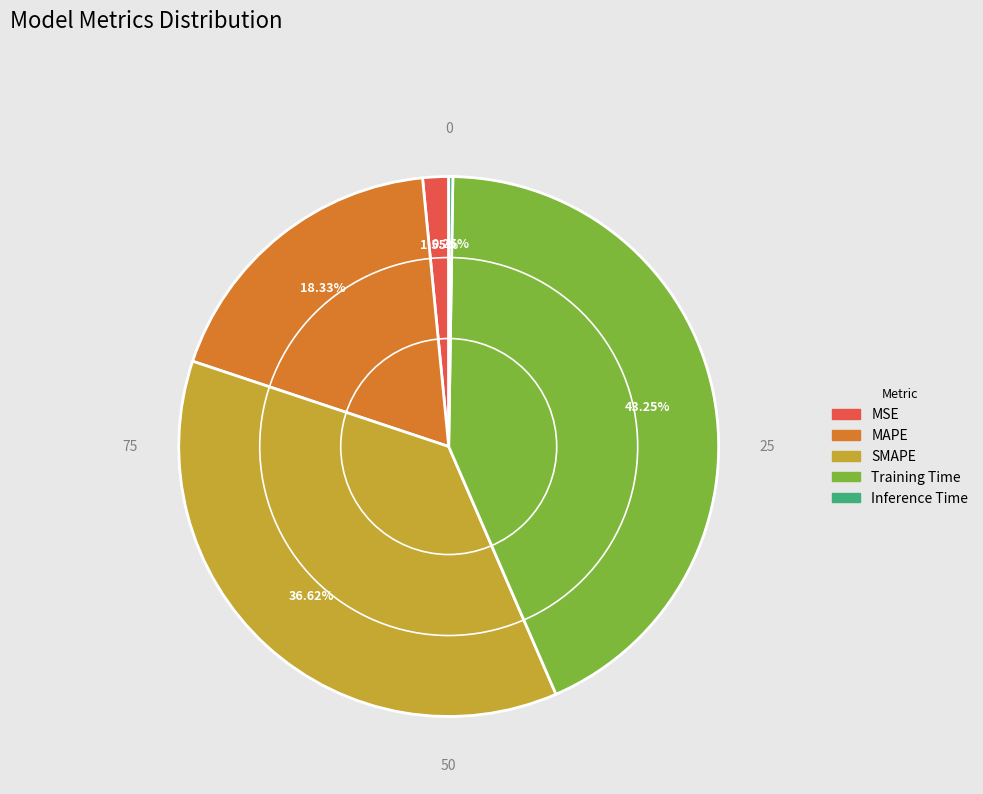

Which slice is the largest?

Training Time